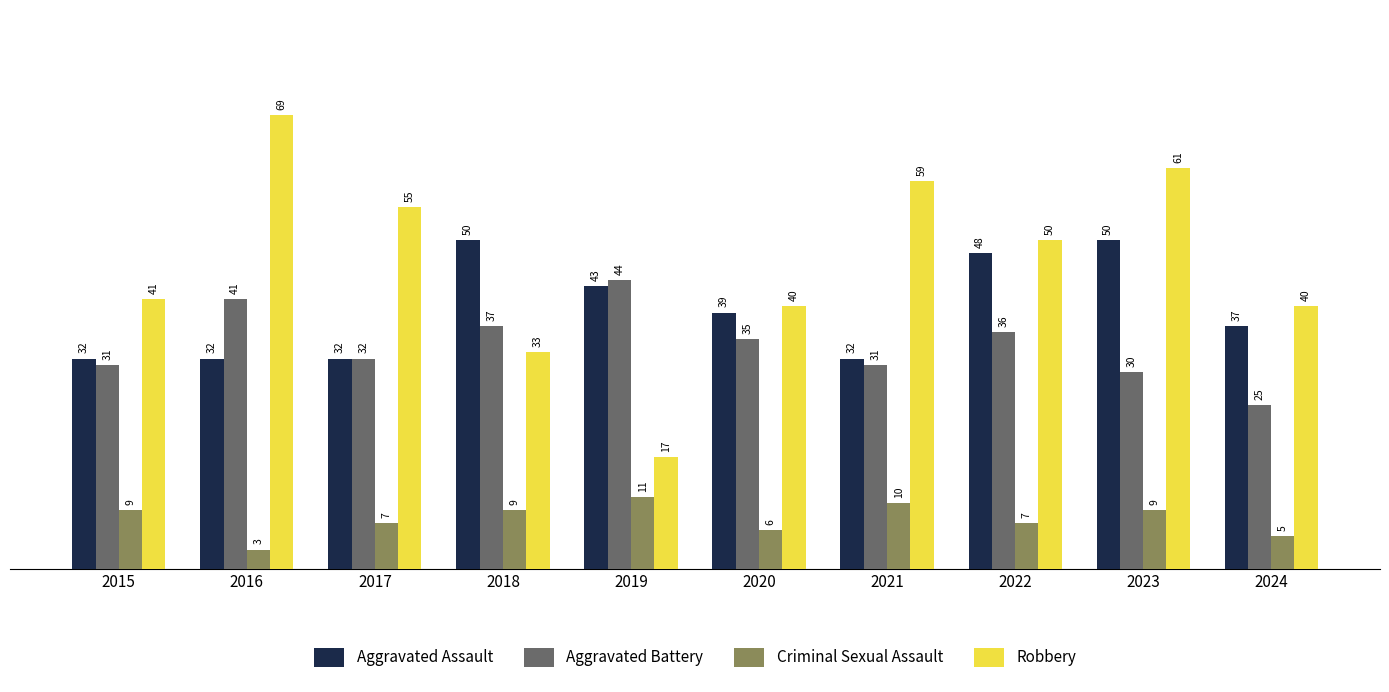

What is the sum of all Robbery values?

465